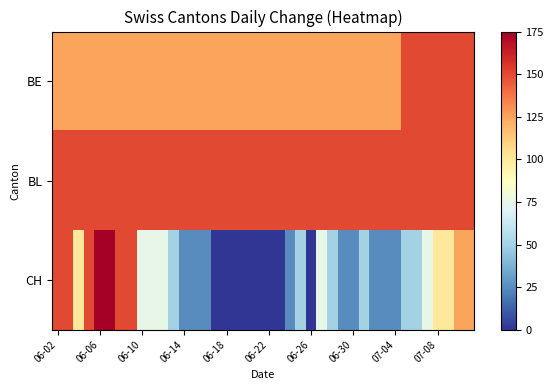

Reading right to left, transcribe all the data shown in this chart.

BE: 150	150	150	150	150	150	150	125	125	125	125	125	125	125	125	125	125	125	125	125	125	125	125	125	125	125	125	125	125	125	125	125	125	125	125	125	125	125	125	125
BL: 150	150	150	150	150	150	150	150	150	150	150	150	150	150	150	150	150	150	150	150	150	150	150	150	150	150	150	150	150	150	150	150	150	150	150	150	150	150	150	150
CH: 125	125	100	100	75	50	50	25	25	25	50	25	25	50	75	0	50	25	0	0	0	0	0	0	0	25	25	25	50	75	75	75	150	150	175	175	150	100	150	150